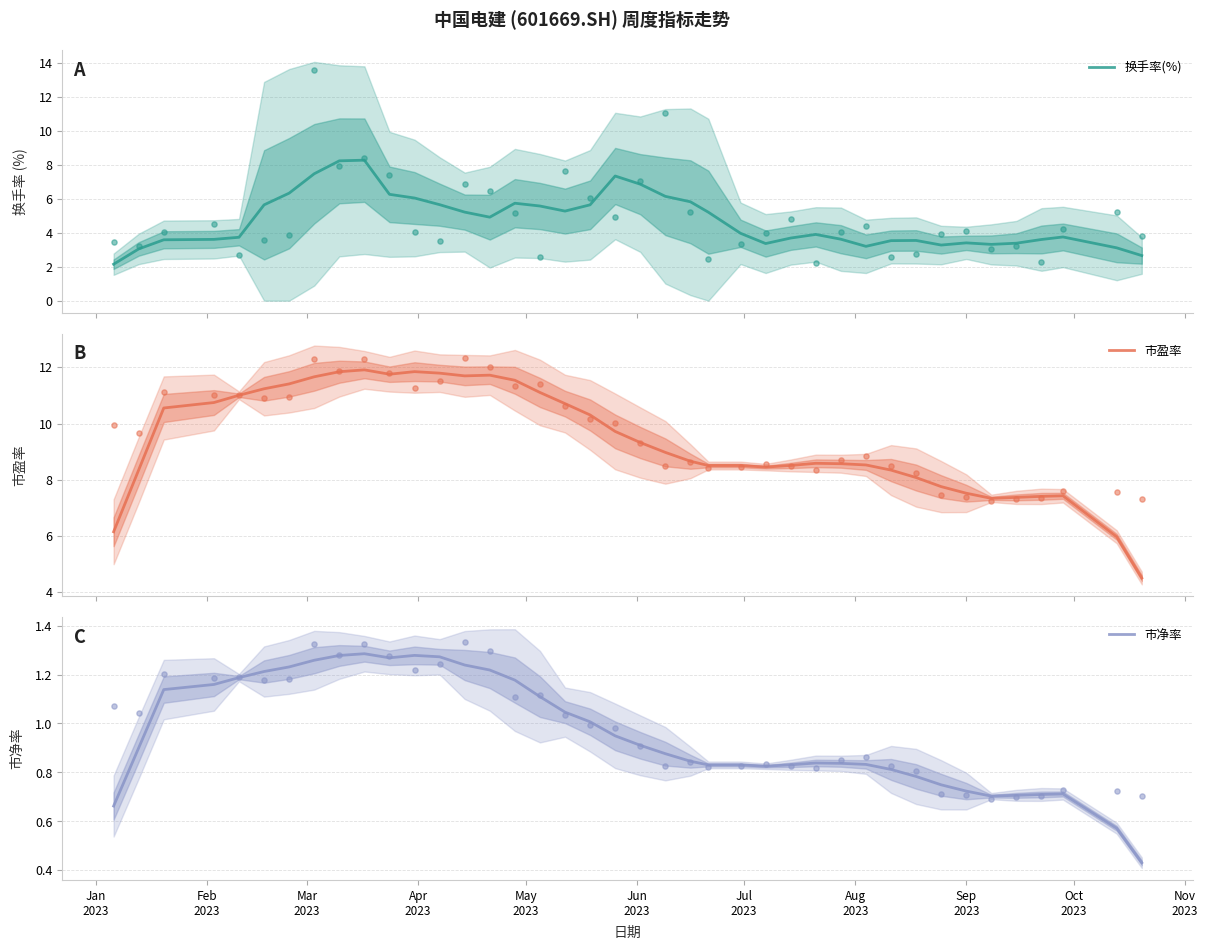

Which series has the largest total across all categories?

市盈率